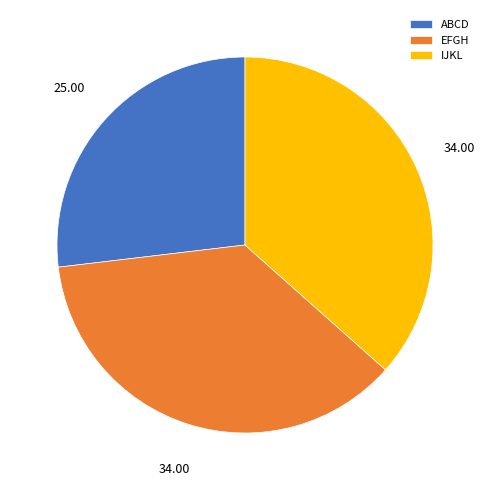

Is it true that EFGH is 37% of the pie?

True